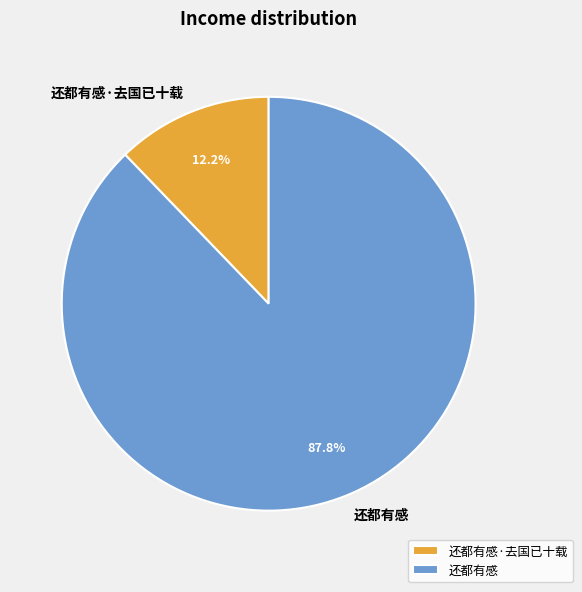

Does 还都有感 account for over 50% of the chart?

Yes